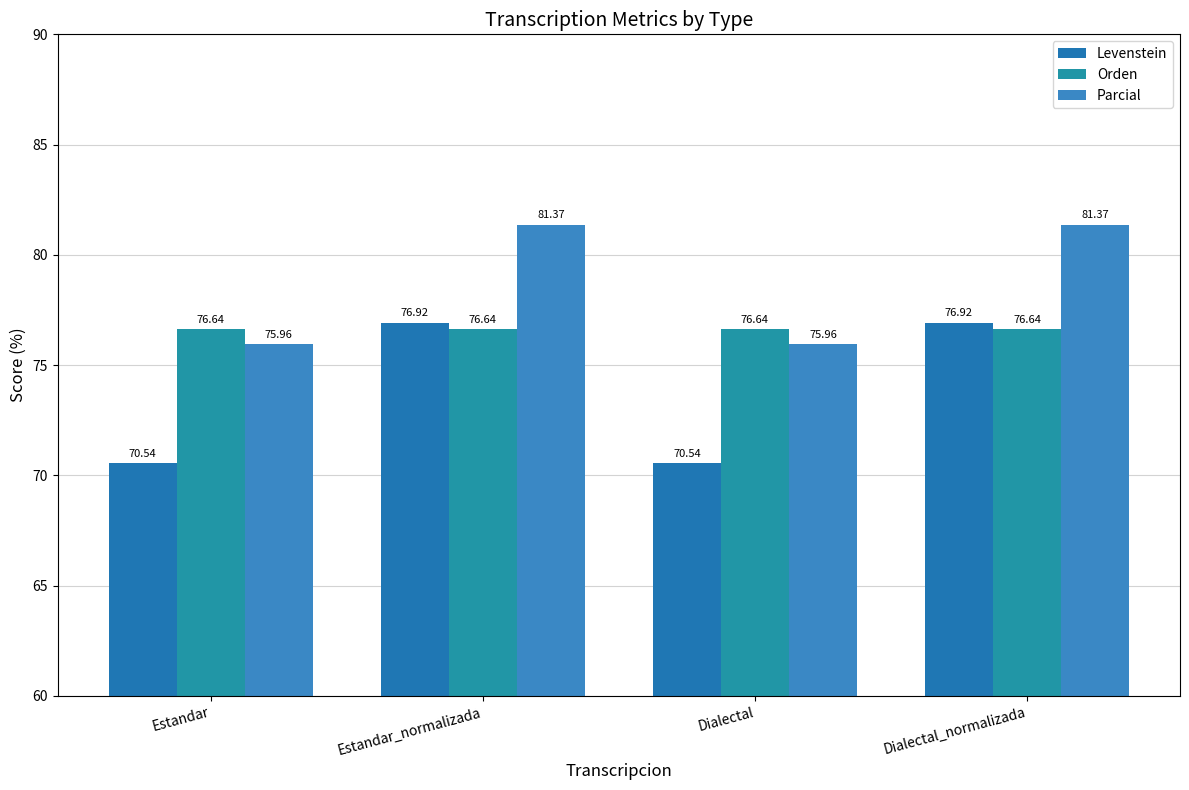

The value of Orden at Dialectal_normalizada is 76.6. True or false?

True